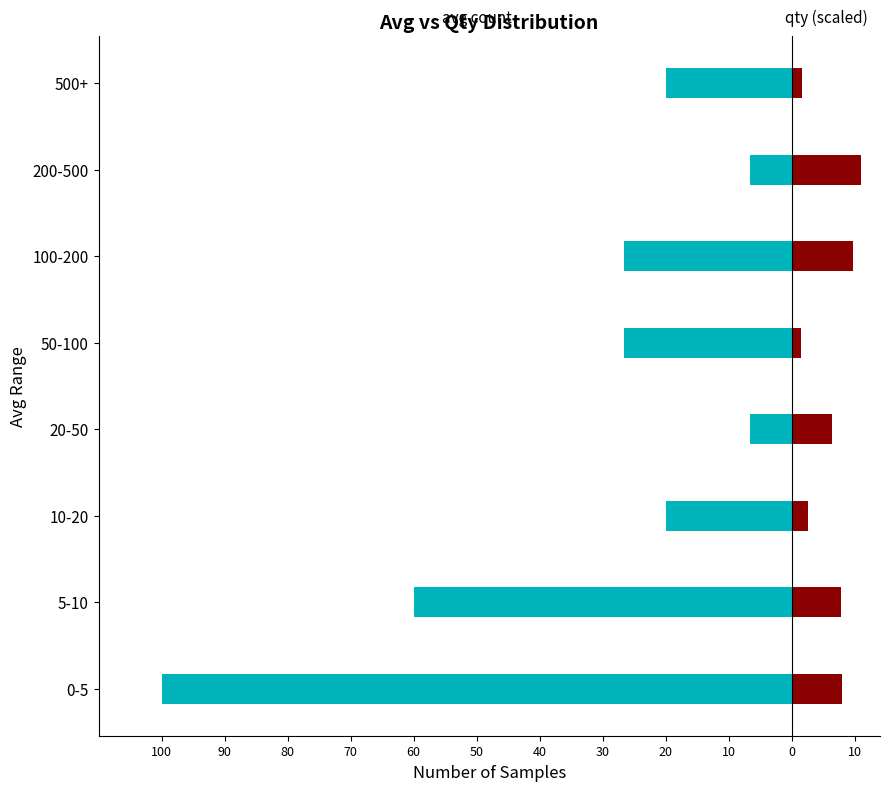

What is the difference between the second highest and minimum values in the qty (scaled) series?

8.3